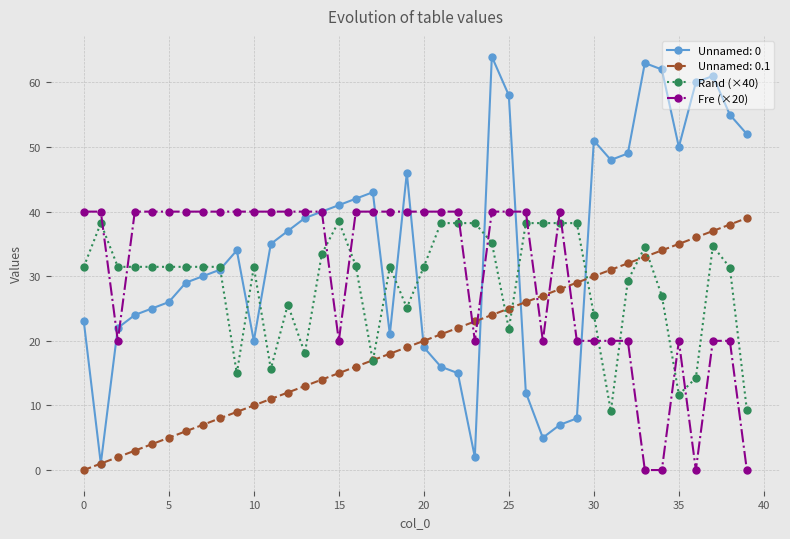

What is the minimum value for Rand (×40)?

9.1